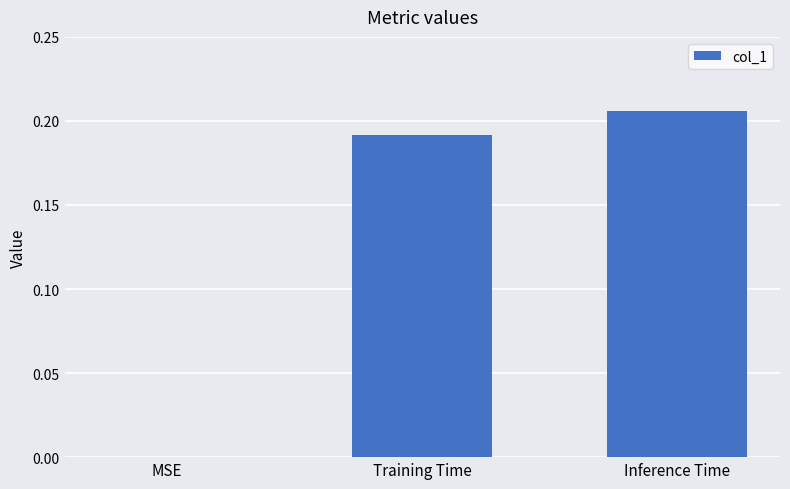

The value at MSE is 0.0. True or false?

True